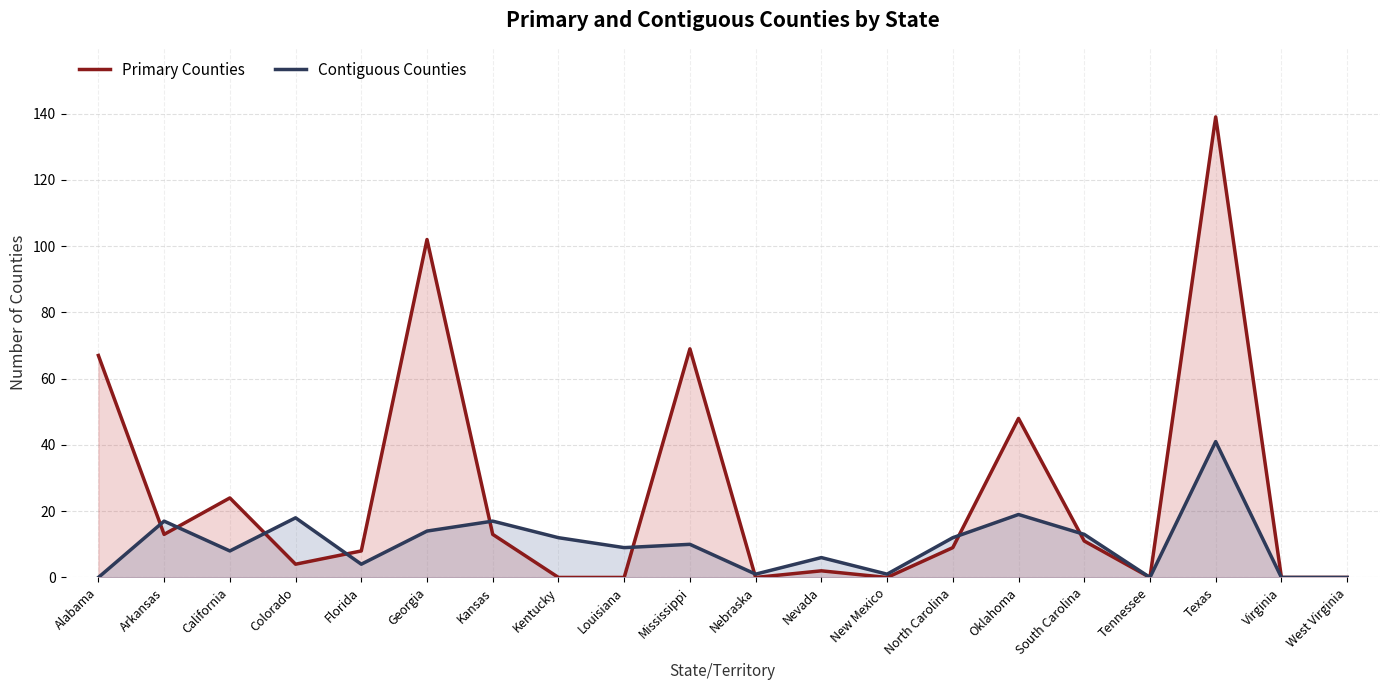

What value does the Contiguous Counties series have at California, to the nearest 10?

10